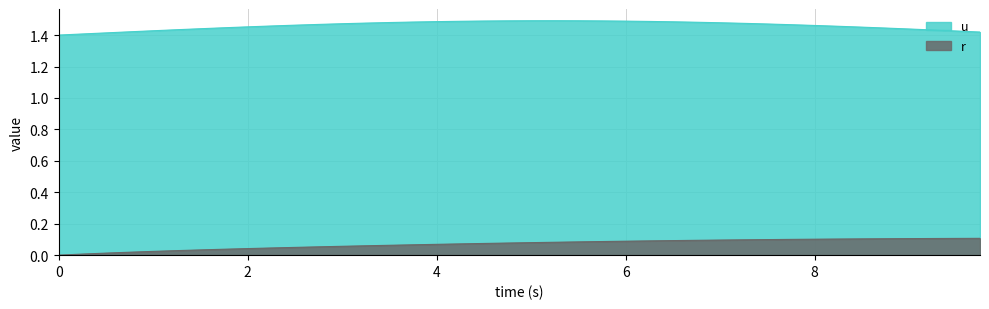

Rank the series by their average value, from lowest to highest.

r, u